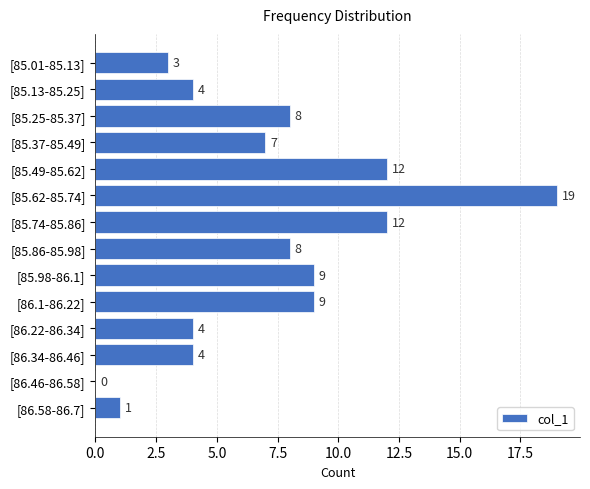

Reading bottom to top, extract all data points from this chart.

[86.58-86.7]=1	[86.46-86.58]=0	[86.34-86.46]=4	[86.22-86.34]=4	[86.1-86.22]=9	[85.98-86.1]=9	[85.86-85.98]=8	[85.74-85.86]=12	[85.62-85.74]=19	[85.49-85.62]=12	[85.37-85.49]=7	[85.25-85.37]=8	[85.13-85.25]=4	[85.01-85.13]=3